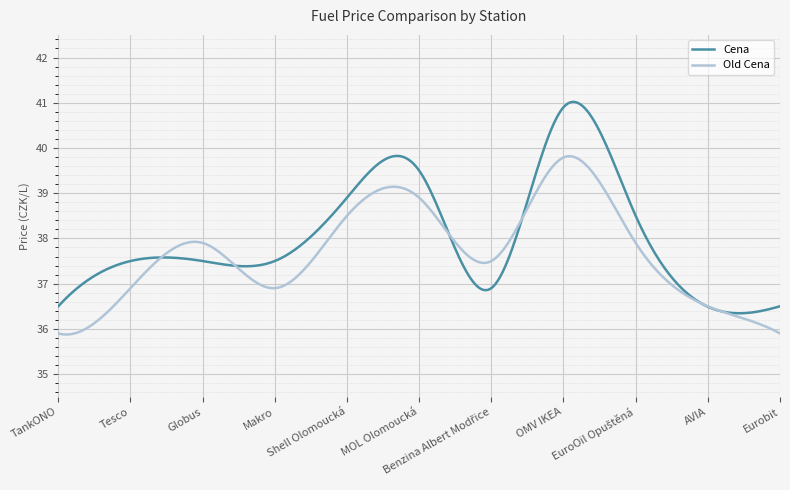

List the series in order of their overall mean, highest first.

Cena, Old Cena